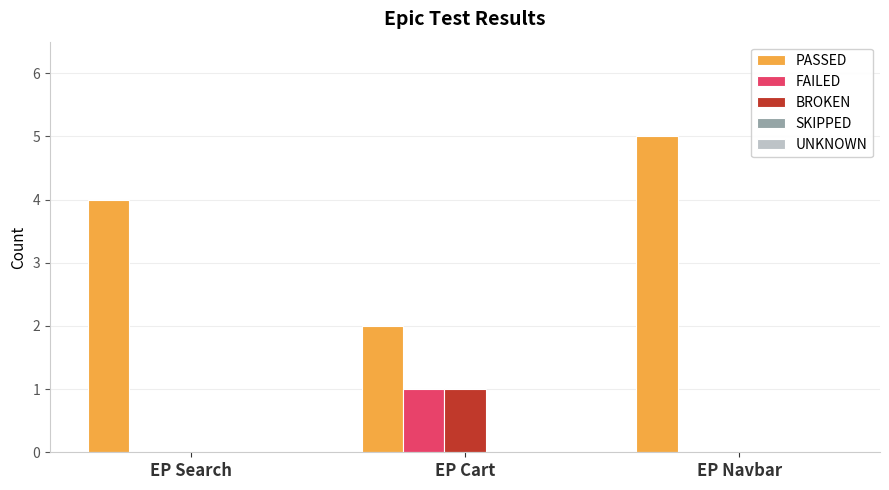

Is the value of PASSED at EP Navbar greater than the value of FAILED at EP Cart?

Yes